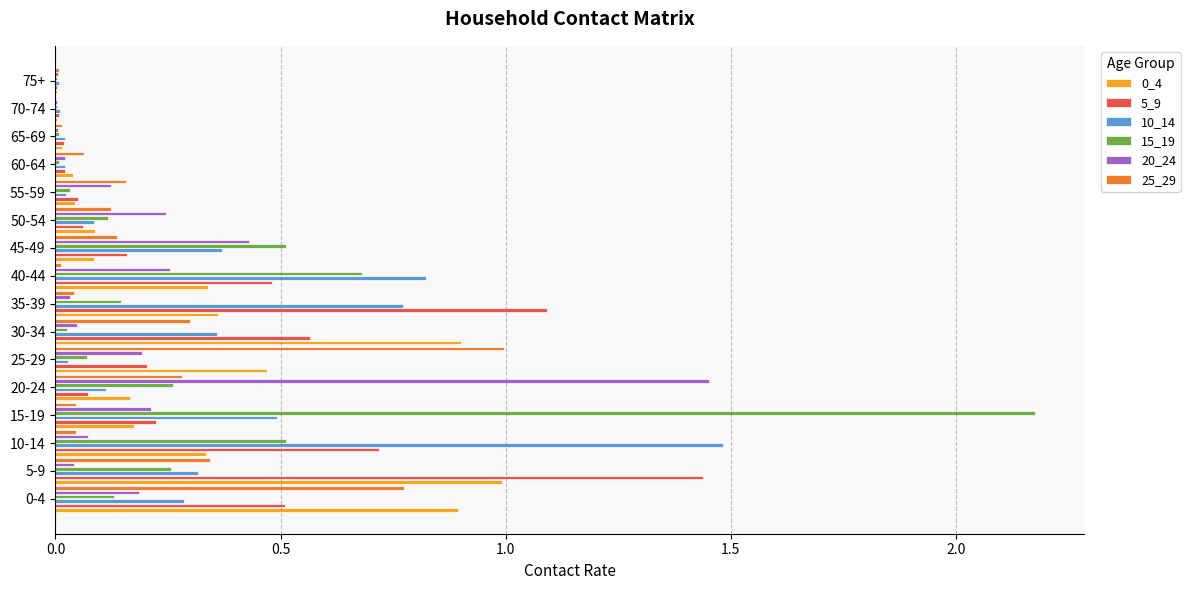

Is the value of 0_4 at 5-9 greater than the value of 15_19 at 60-64?

Yes